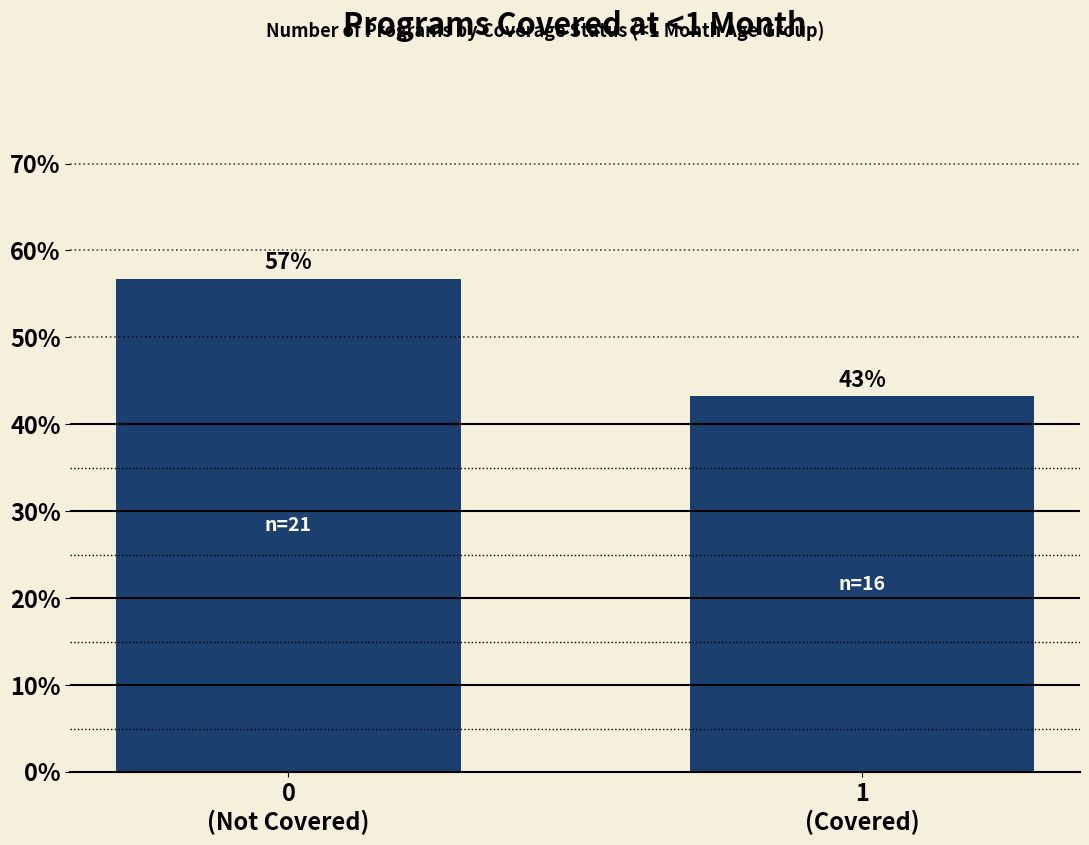

What is the smallest value displayed?

43.2